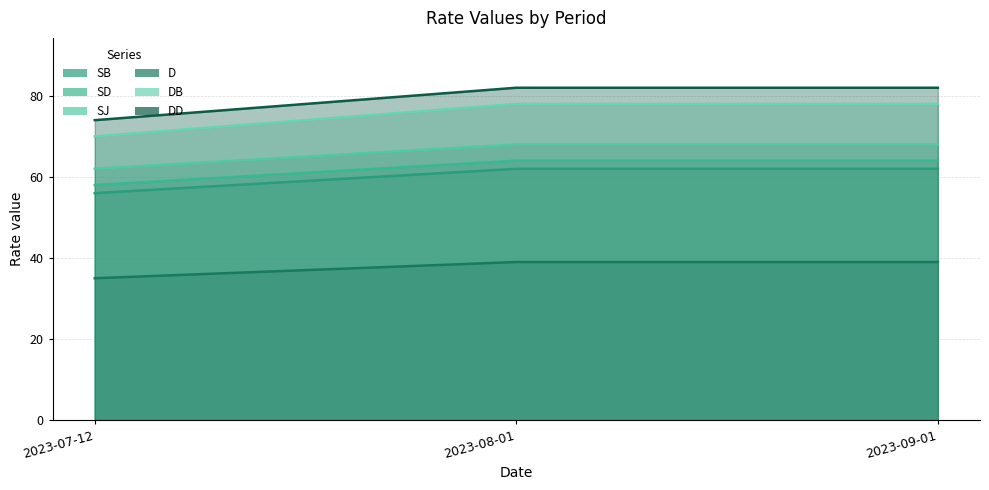

How many lines are shown in the chart?

6